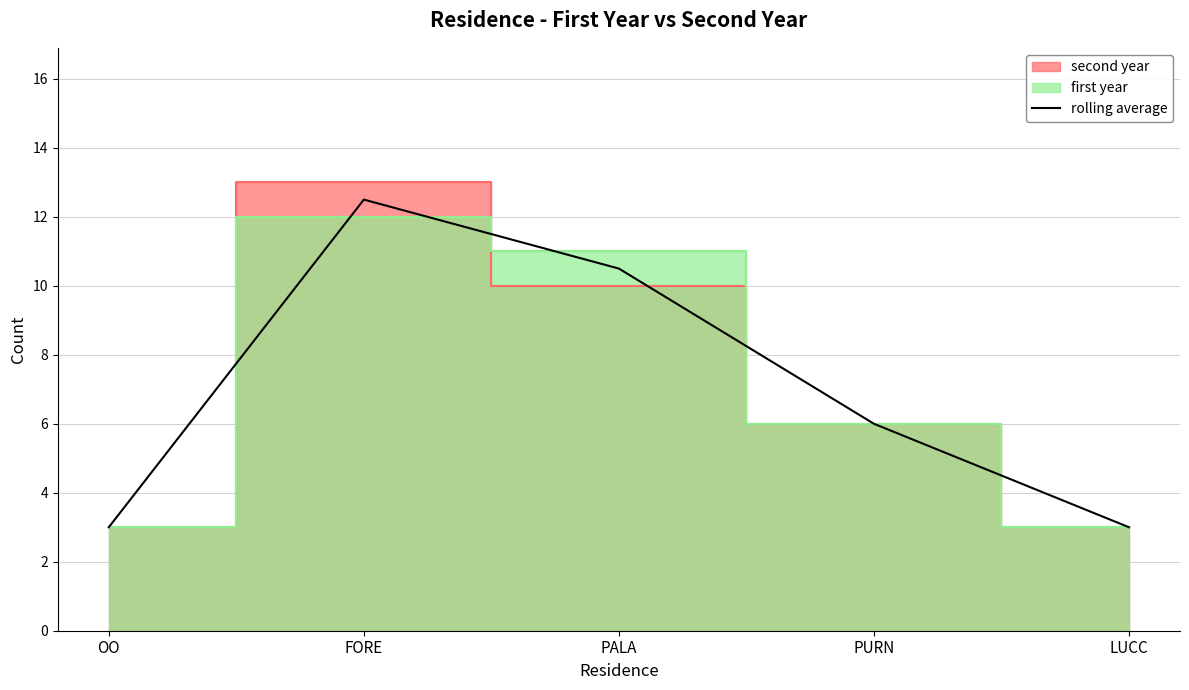

Rank the categories by value from highest to lowest.

FORE, PALA, PURN, OO, LUCC